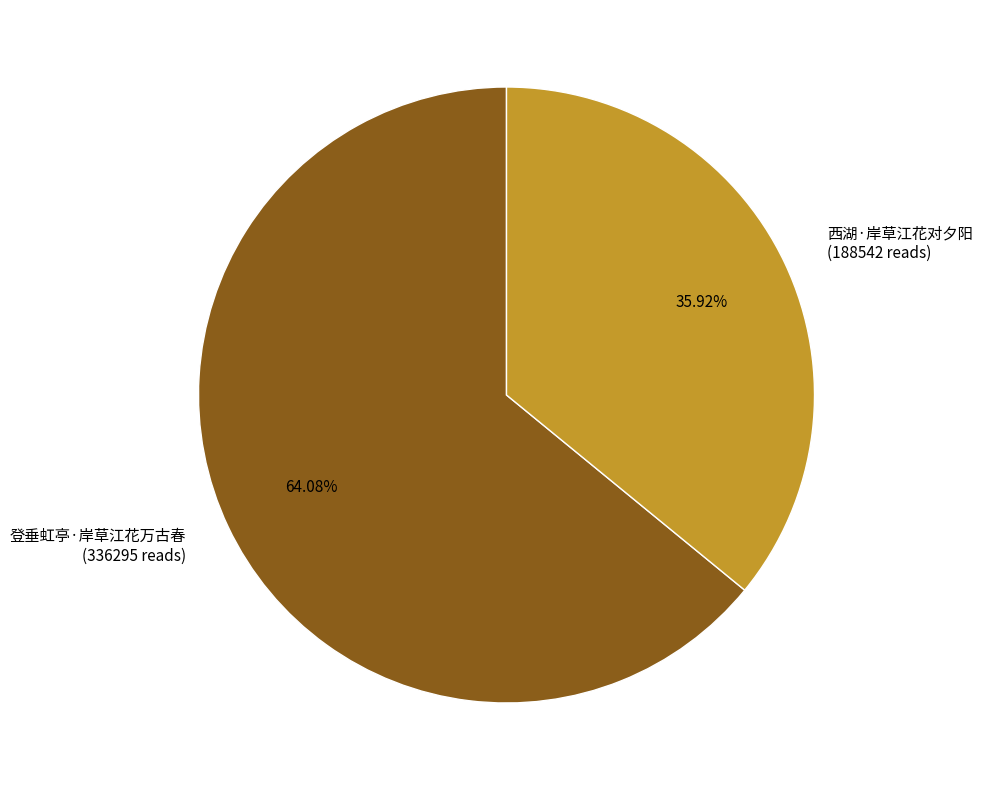

Does 登垂虹亭·岸草江花万古春 represent more than half of the total?

Yes